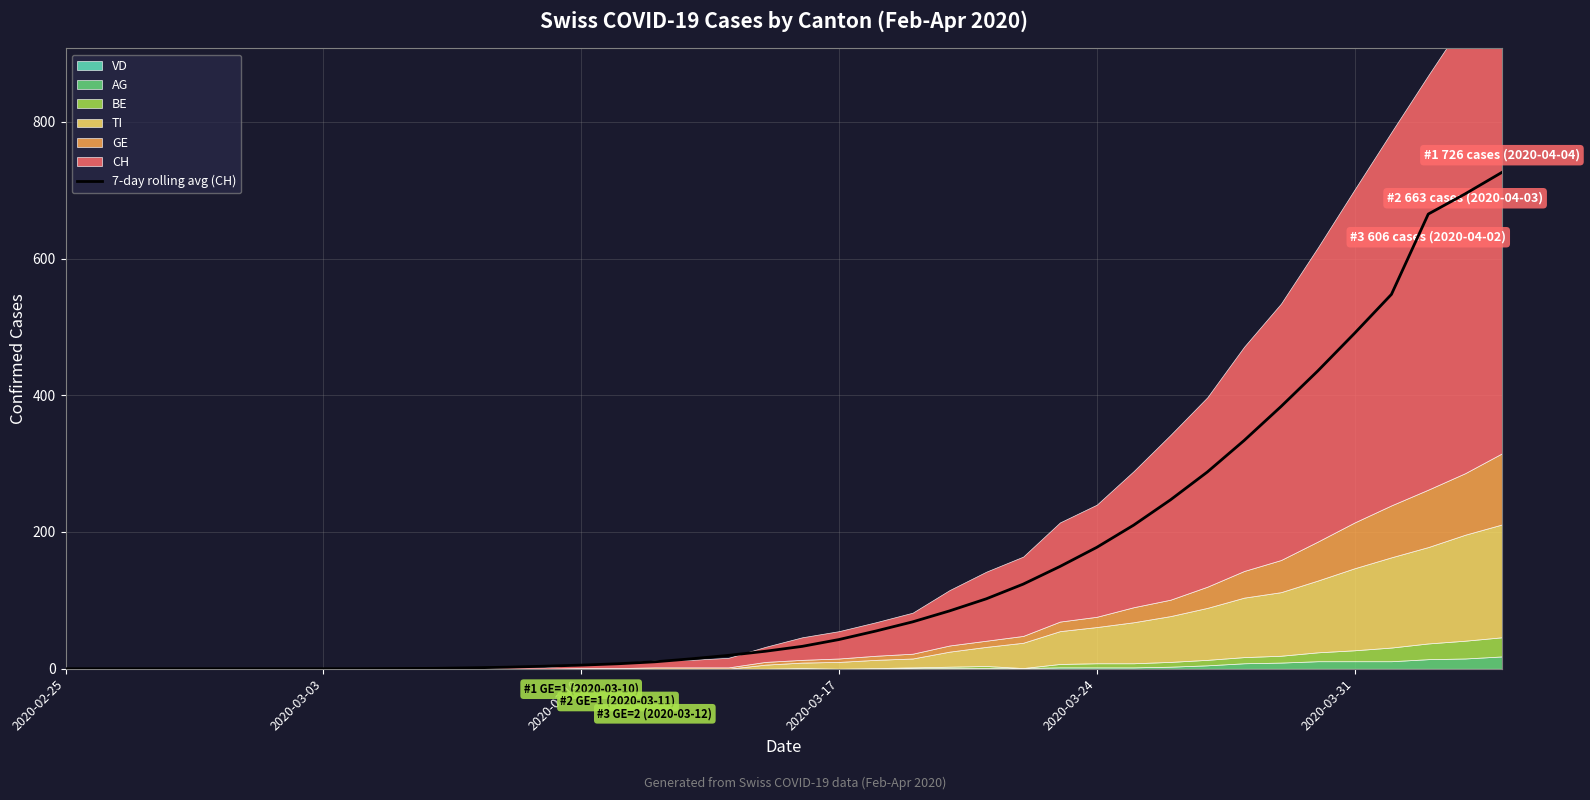

What is the difference between the maximum and minimum values?

726.0